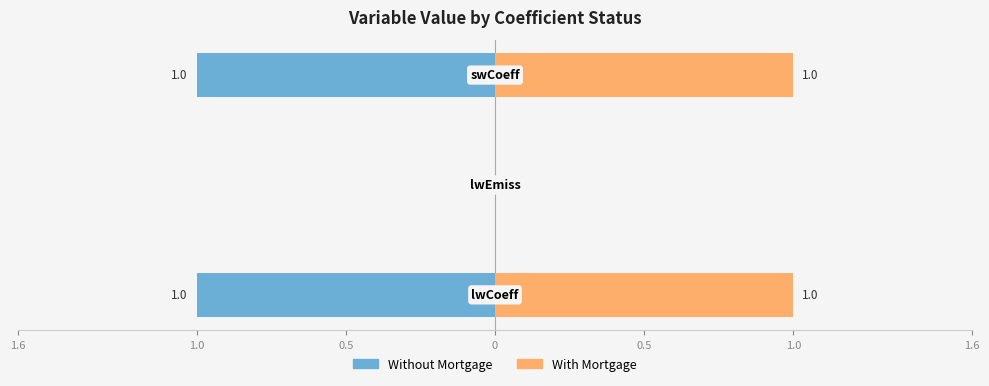

How many distinct data groups are displayed?

2